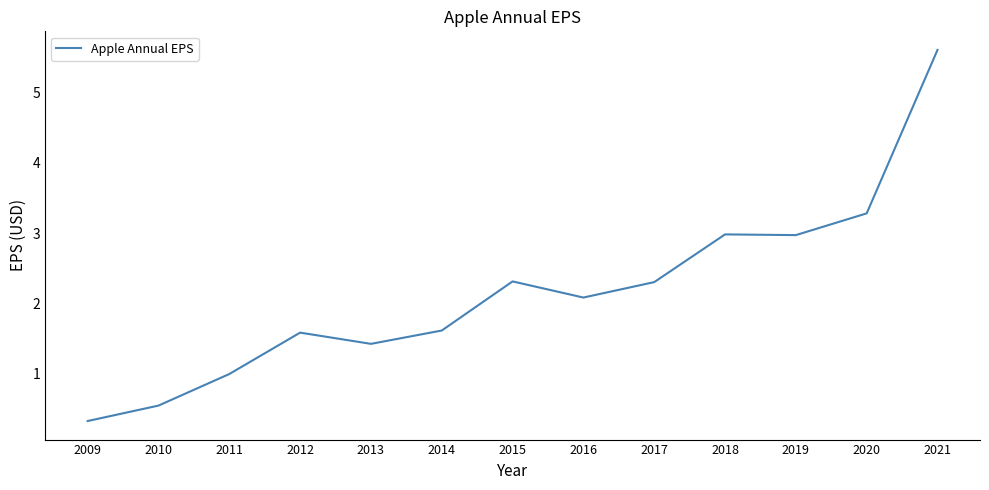

What is the smallest value displayed?

0.3